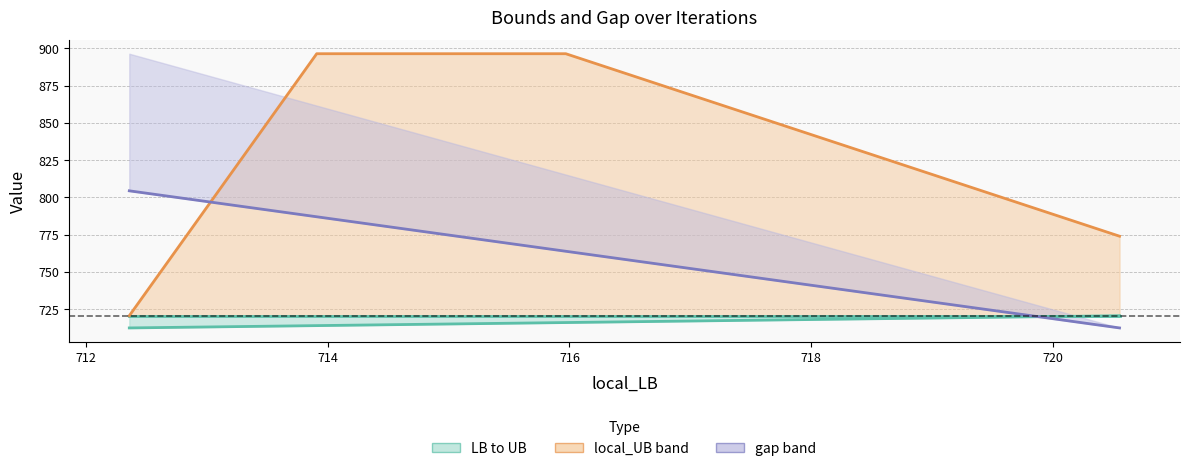

After their last crossing, which series has the higher values: local_UB or gap?

local_UB